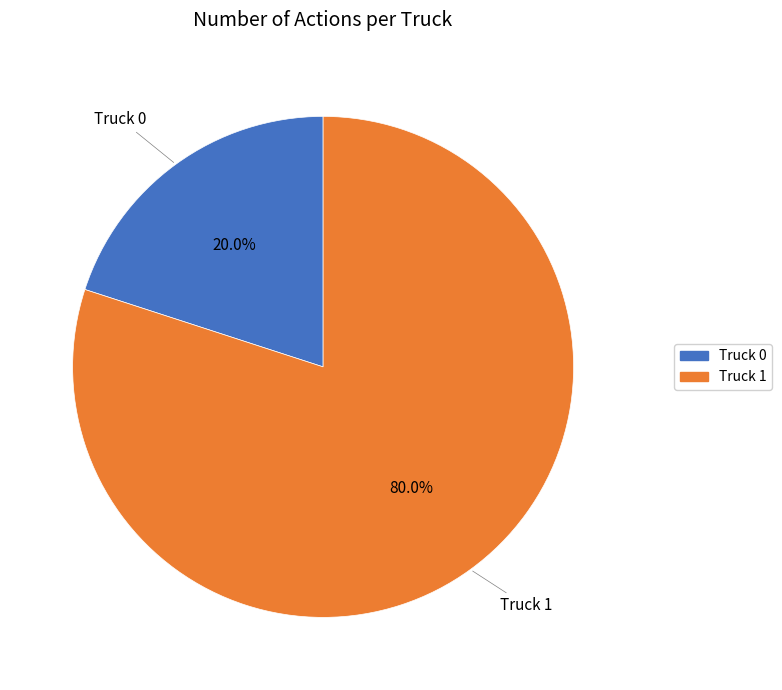

How many segments does this pie chart have?

2